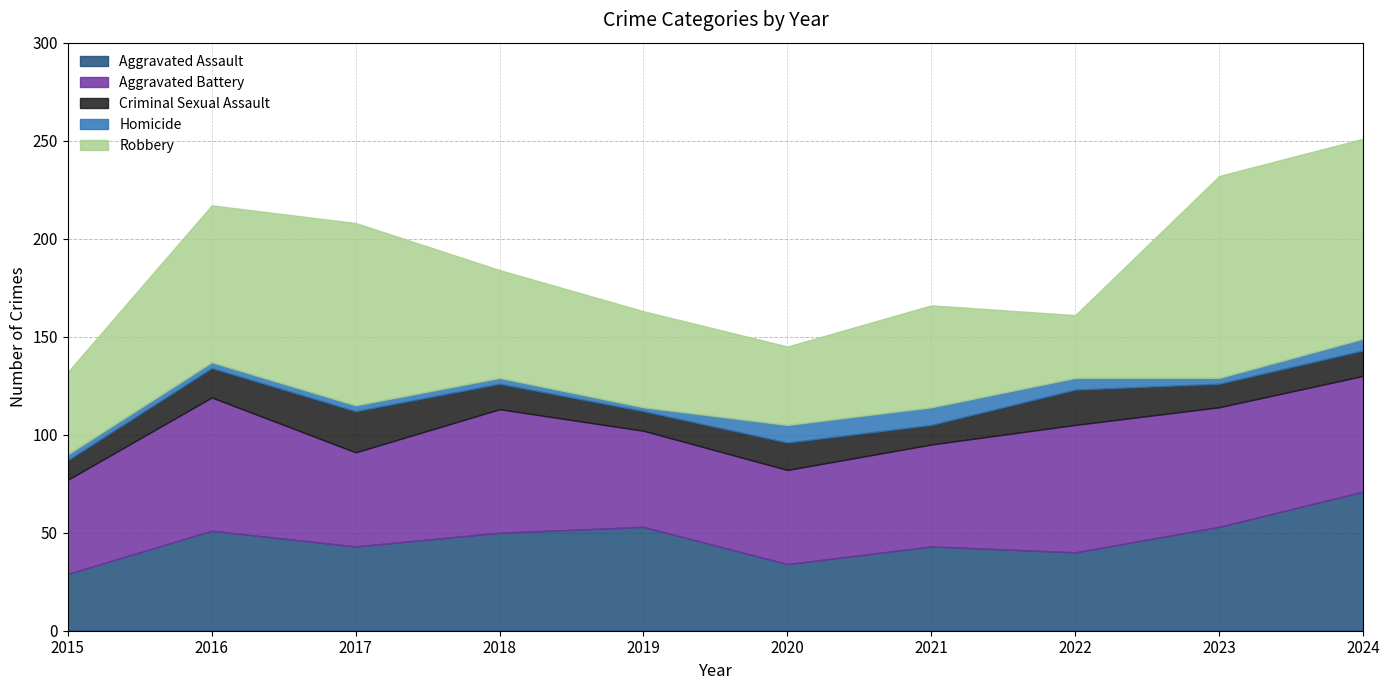

What is the value of the Criminal Sexual Assault point at the 1st from the left?

10